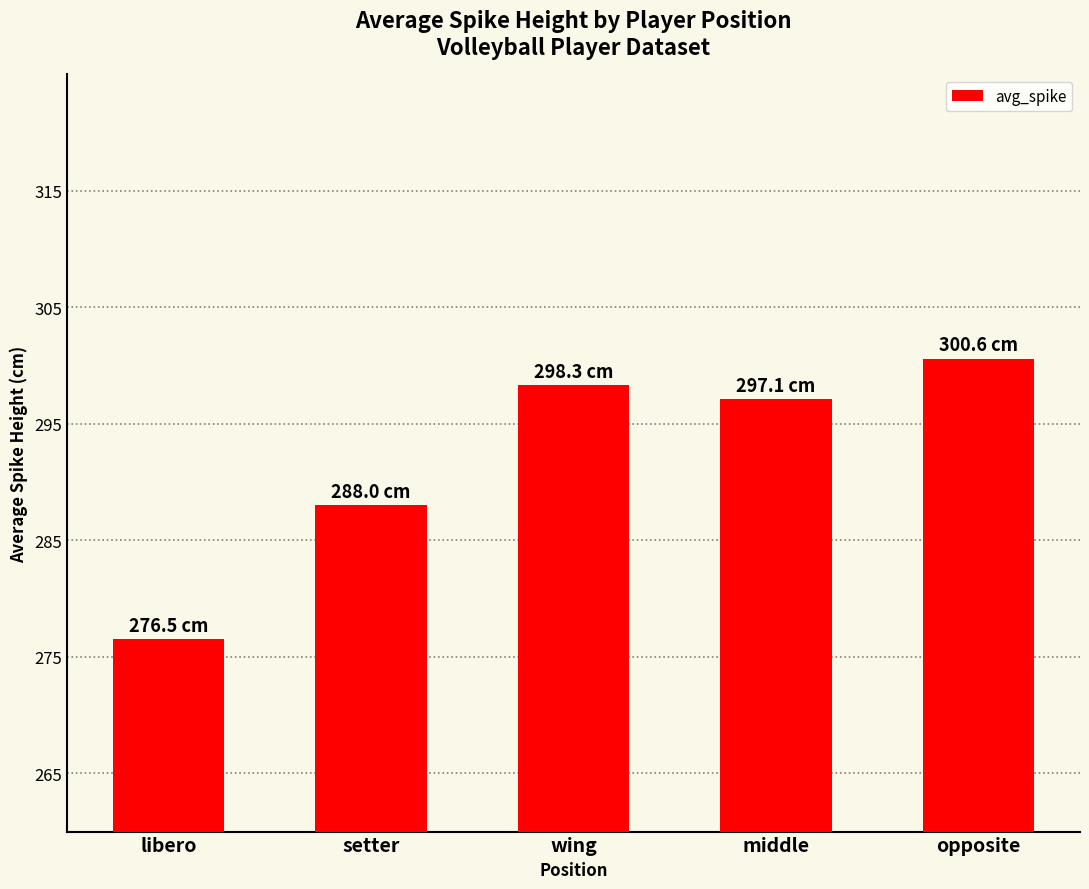

What is the sum of all values?

1460.5